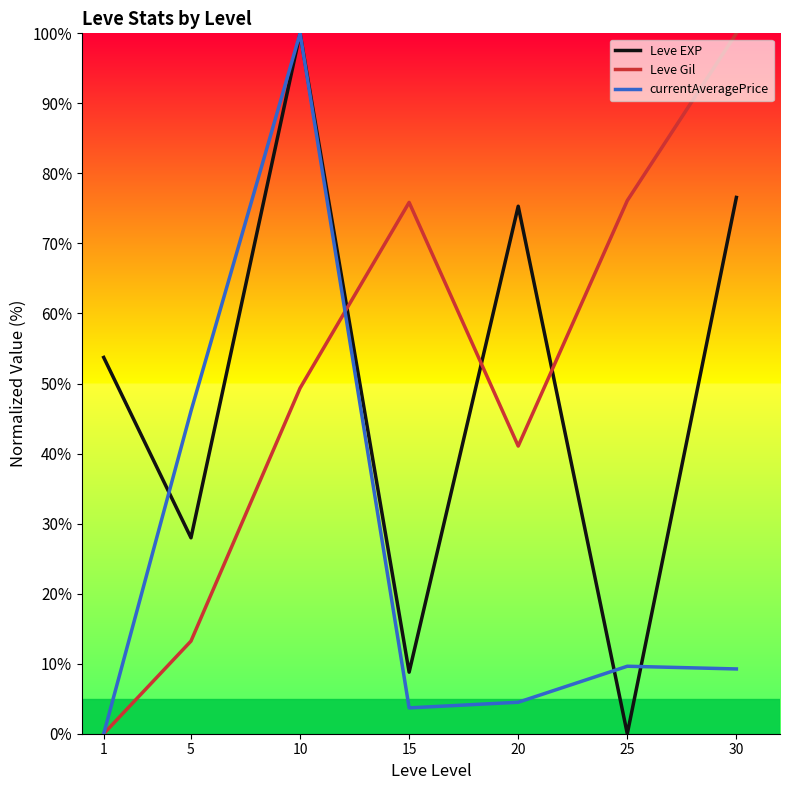

Where does the Leve Gil series first go above 49?

10